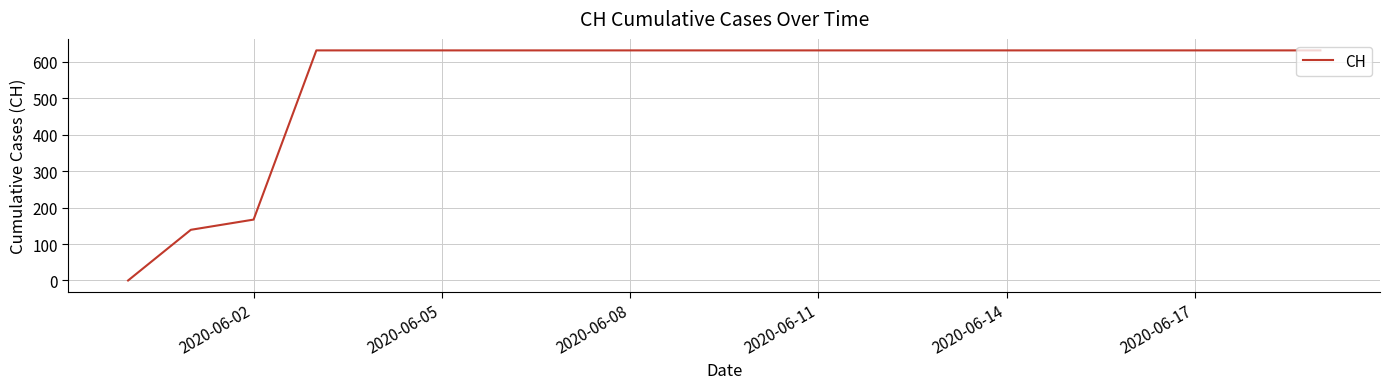

Count the number of categories in the chart.

20